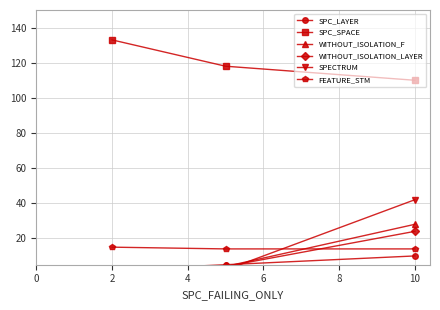

What is the difference between the maximum and second lowest values in the WITHOUT_ISOLATION_LAYER series?

20